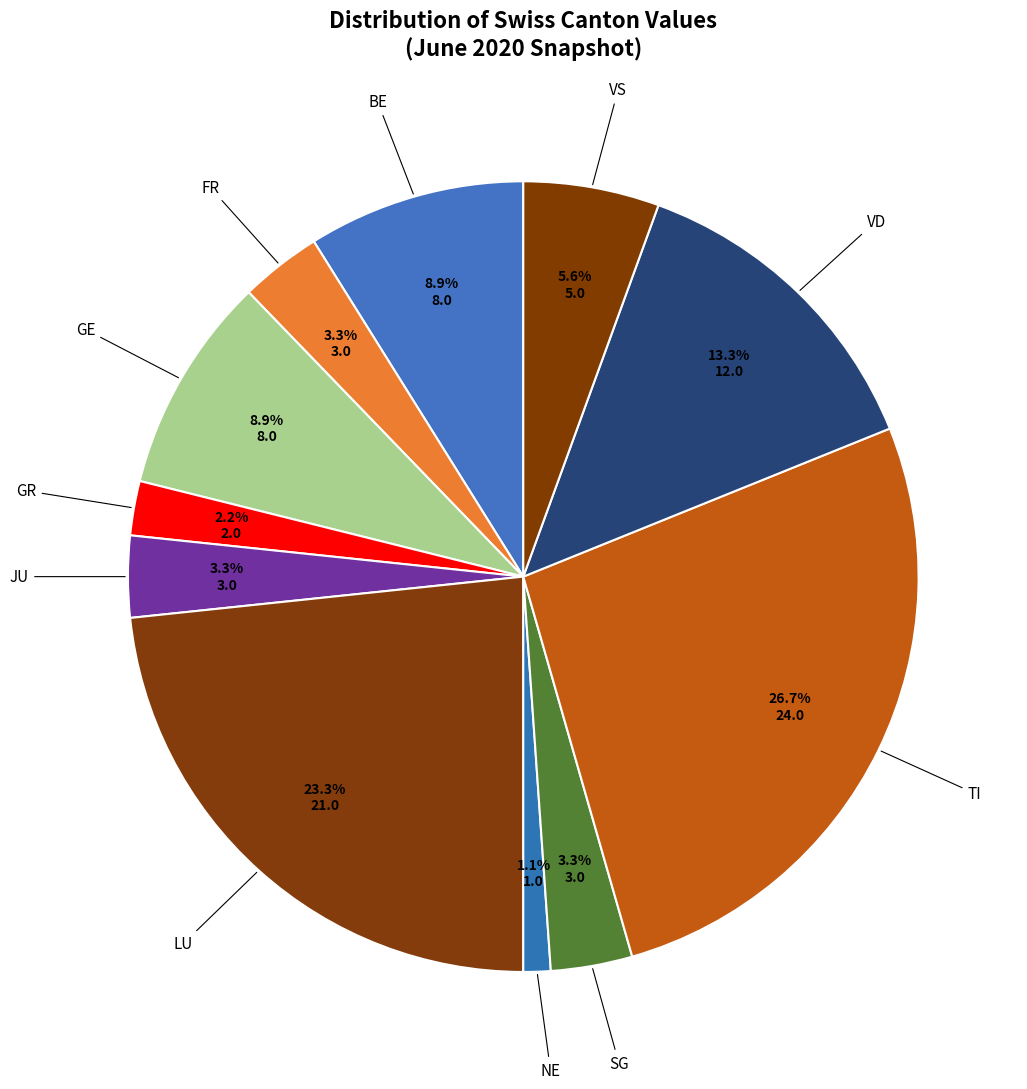

Which category has the smallest portion of the pie?

NE